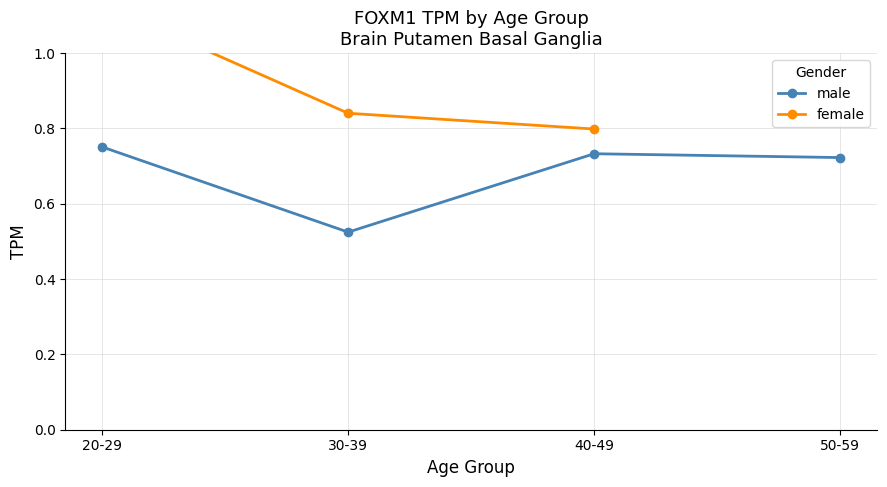

What is the highest value of the female series?

1.1